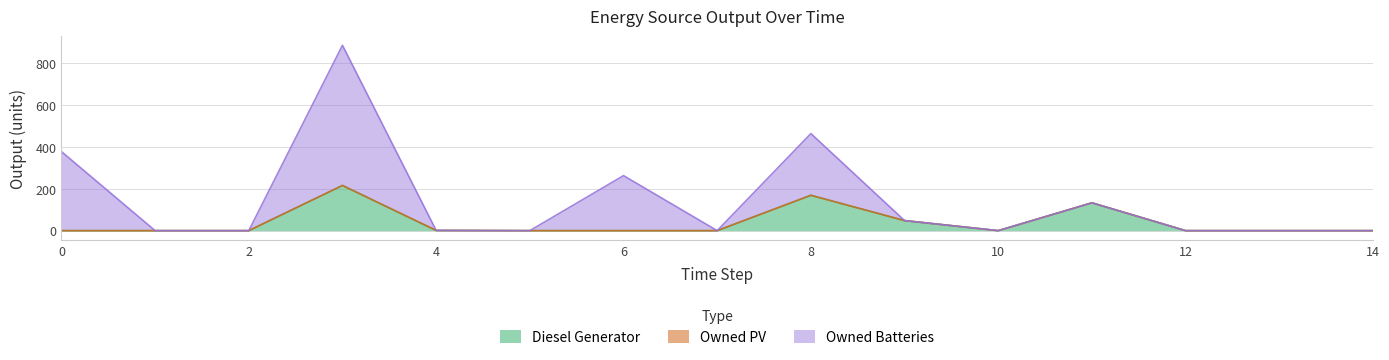

What is the highest value of the Diesel Generator series?

216